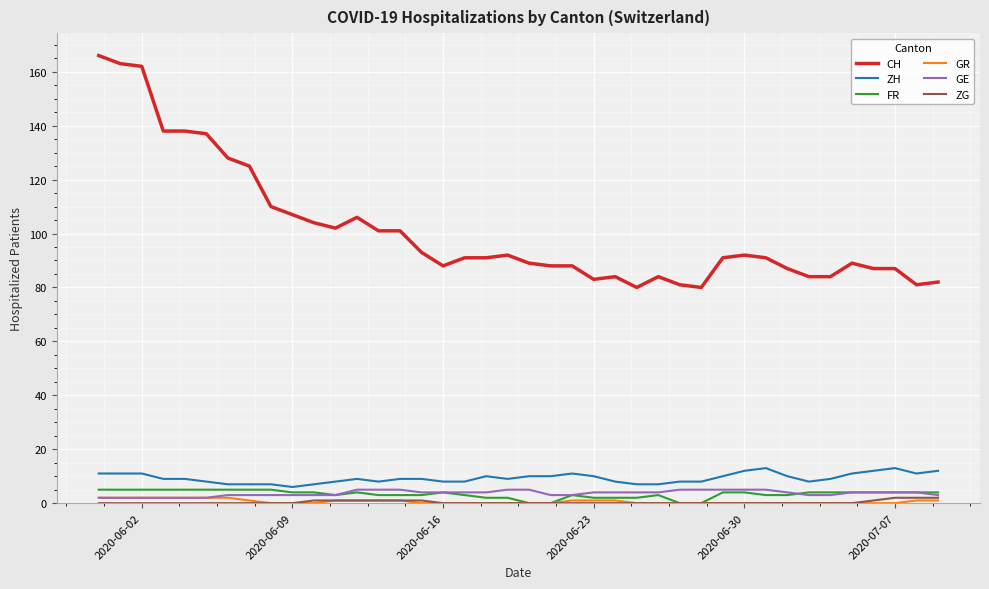

True or false: ZG and ZH intersect in this chart.

False